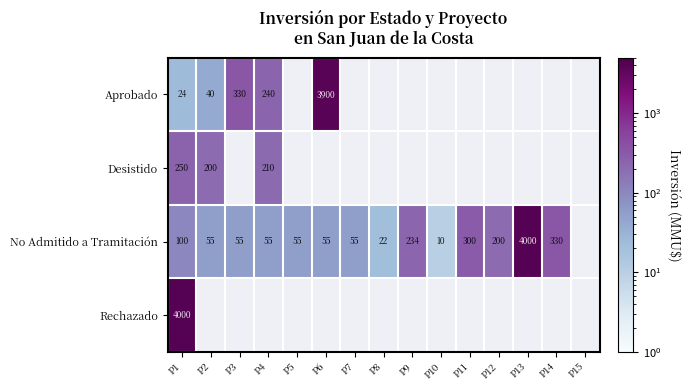

At P1, list the series in order from smallest to largest.

Aprobado, No Admitido a Tramitación, Desistido, Rechazado